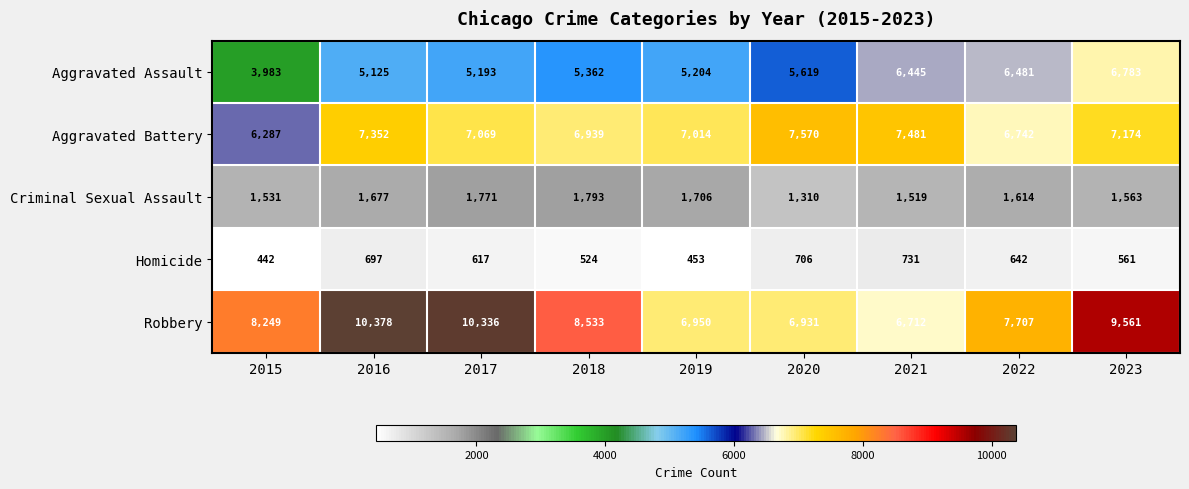

At how many categories does at least one series exceed 5192?

9